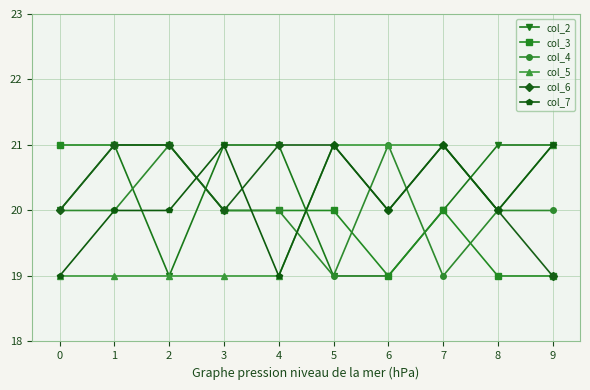

Is this an area chart (filled region under the line)?

No